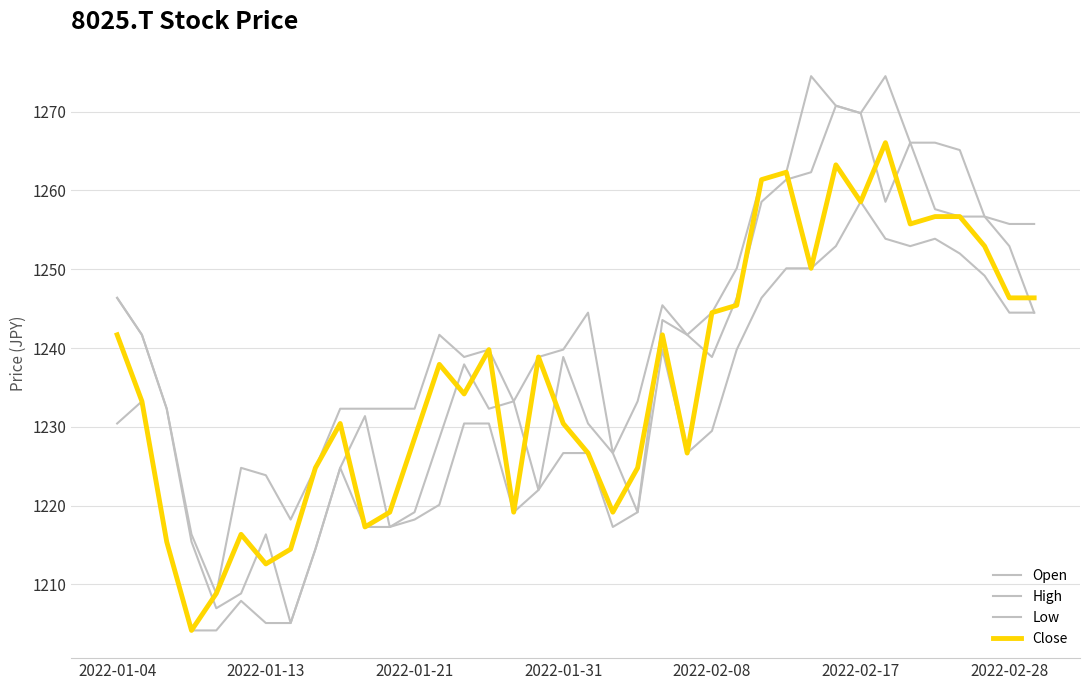

Does the chart have visible grid lines?

Yes